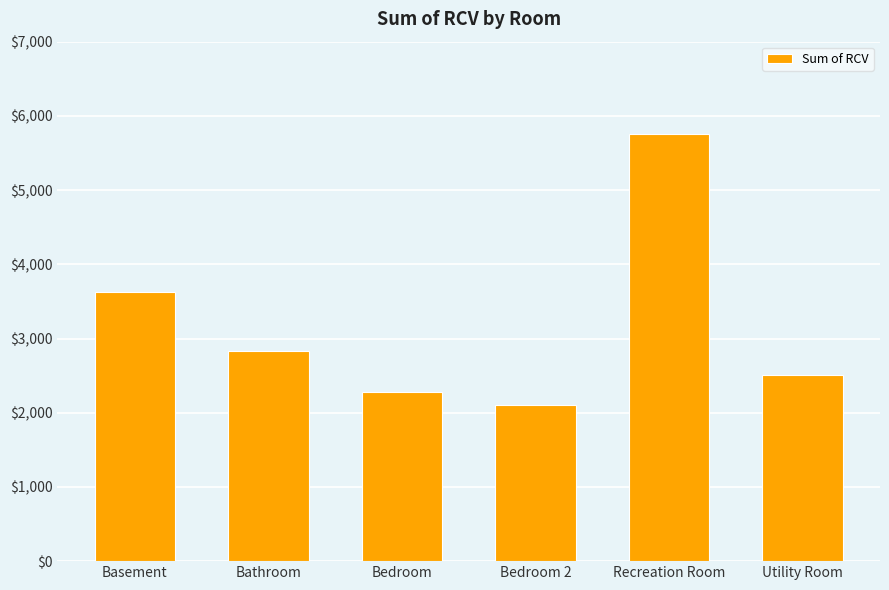

What is the difference between the maximum and second lowest values?

3473.0